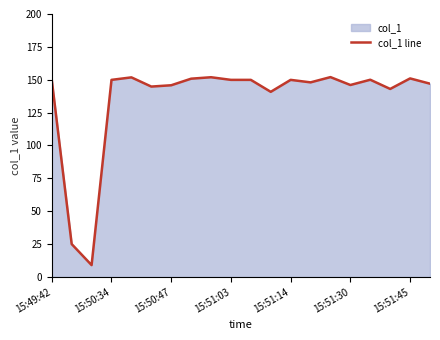

What is the ratio of the value at 15:51:45 to the value at 15:51:03?

1.0